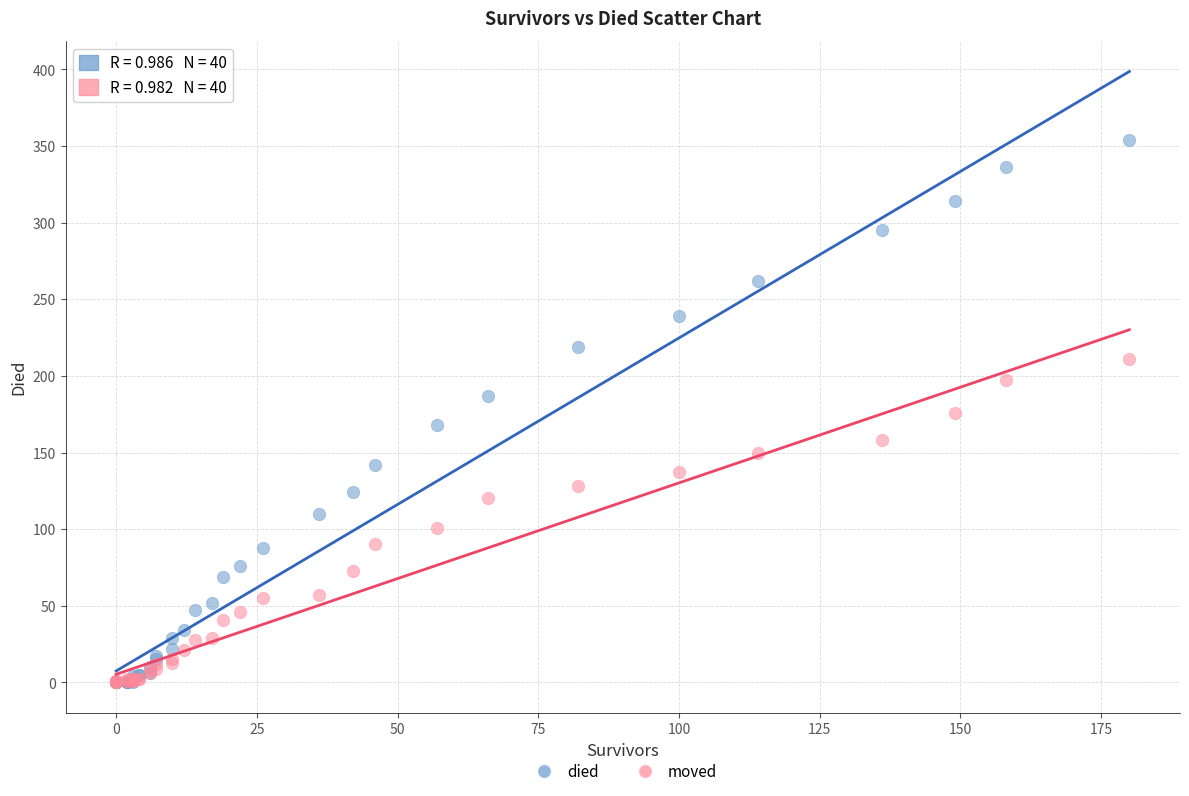

Which series has the widest spread of Y values?

died